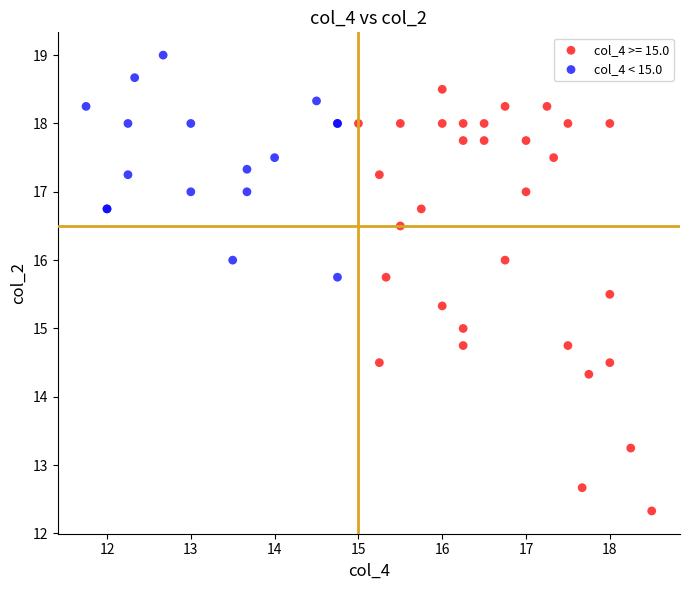

Which series reaches the maximum Y coordinate?

col_4 < 15.0